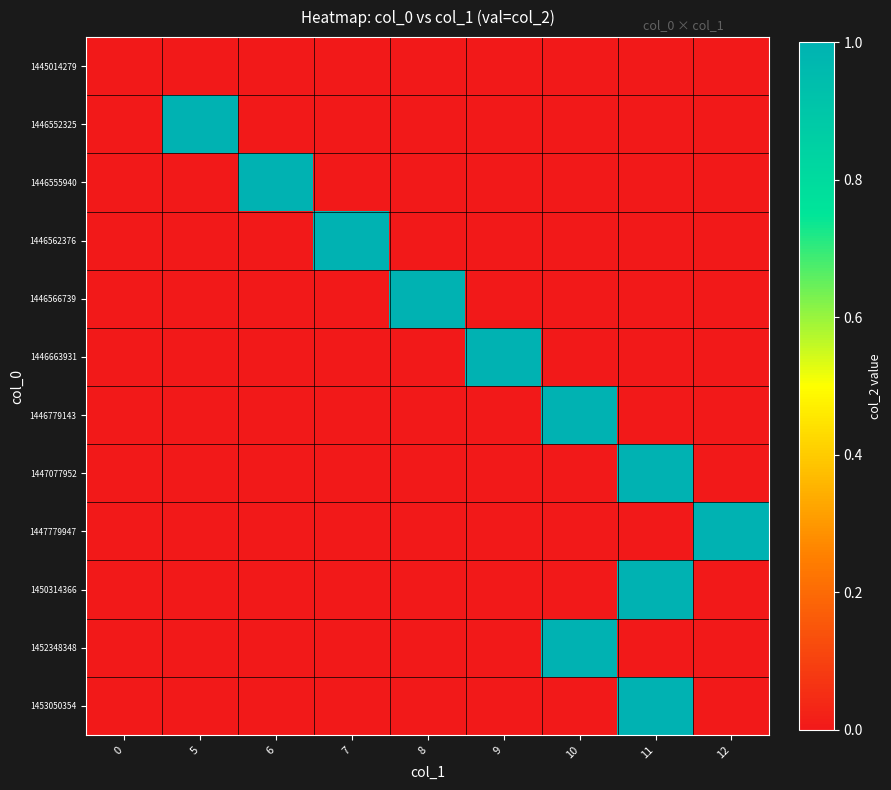

Which series has the largest range (max minus min)?

1446552325